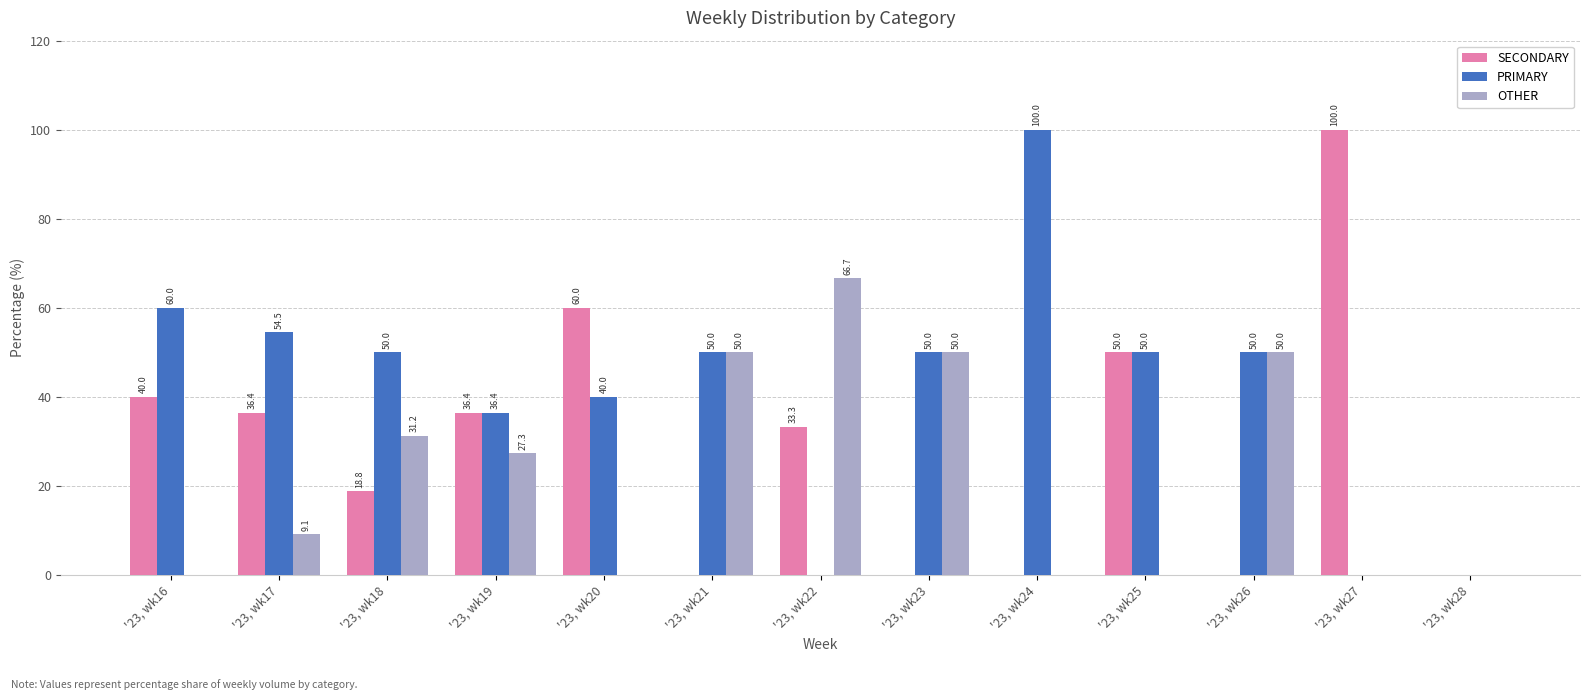

The value of PRIMARY at '23, wk25 is 50.0. True or false?

True